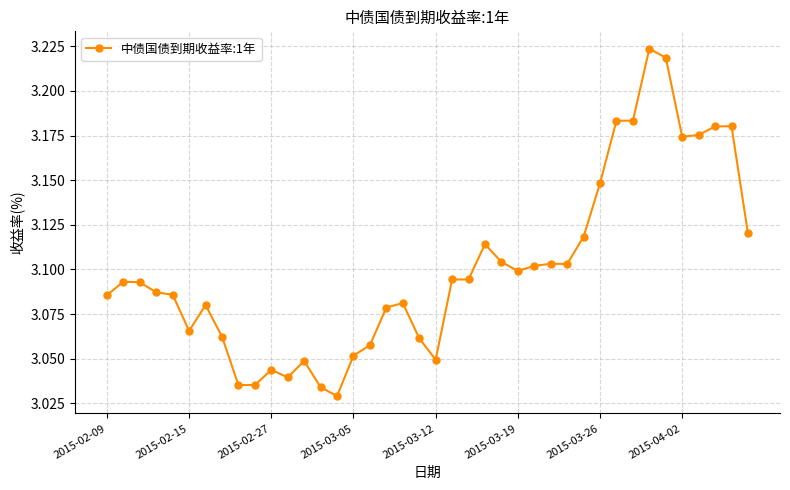

True or false: the data has more than 1 interior local peaks.

True